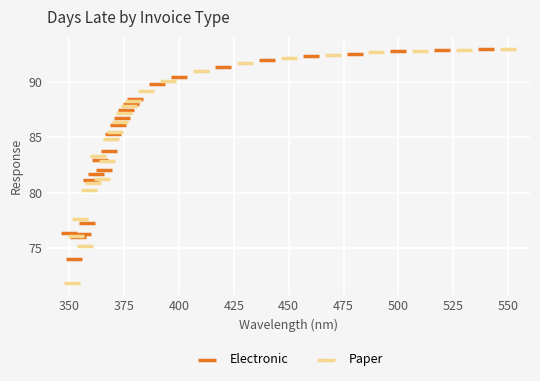

Which series has the widest spread of Y values?

Paper